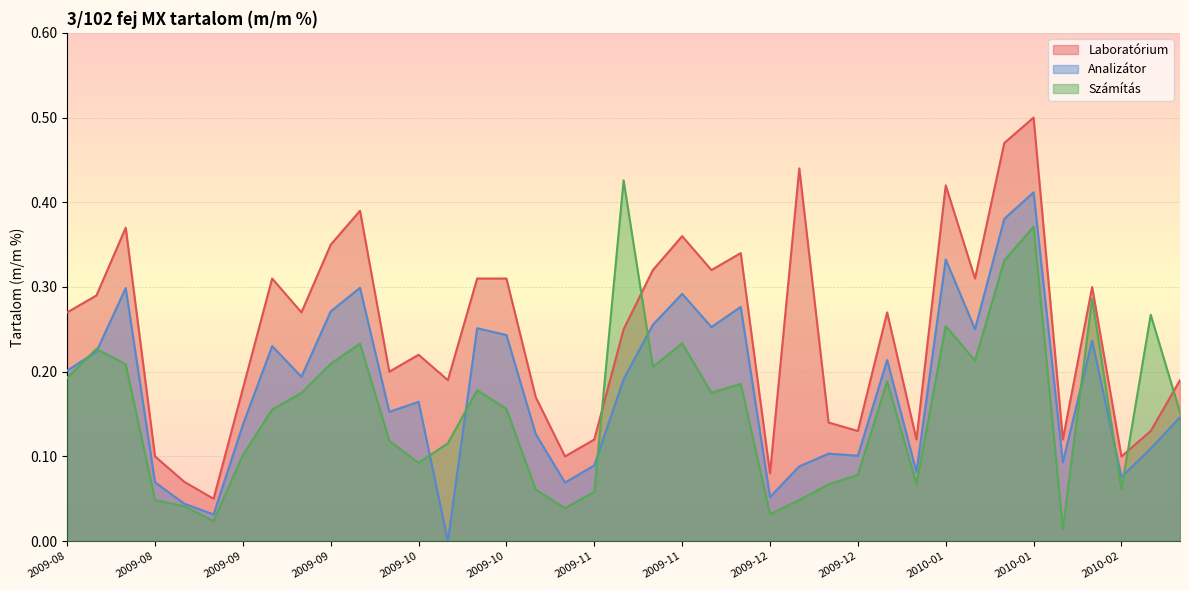

At which category does Laboratórium reach its first local peak?

2009-08